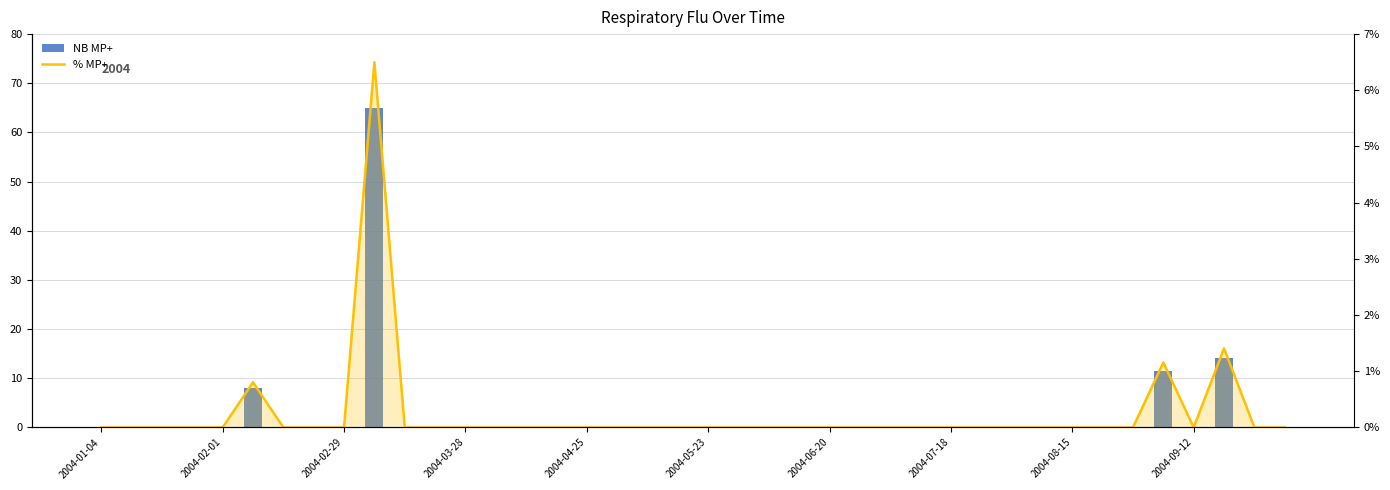

List the series in order of their overall mean, highest first.

NB MP+, % MP+